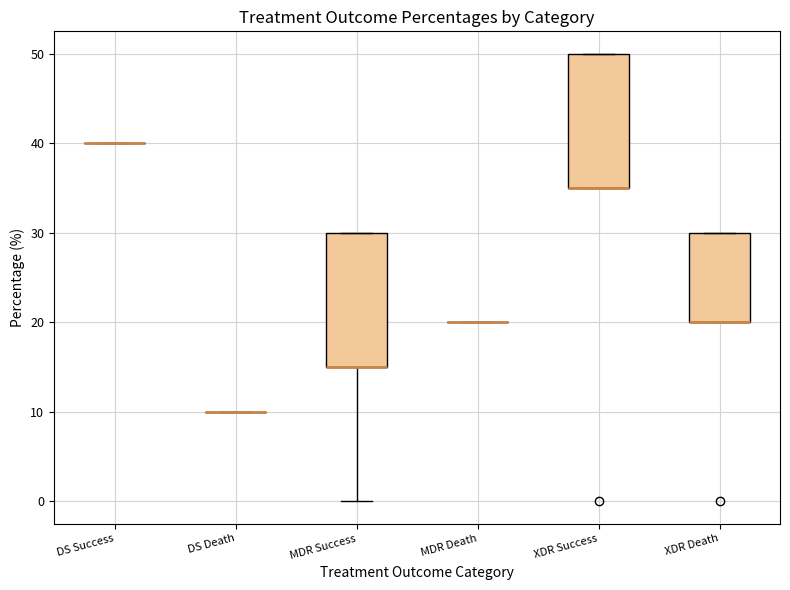

Reading left to right, transcribe this box plot: for each box, give where its median line is, the range the box spans, and where its two whiskers end, as read against the y-axis. The values are not printed on the chart, so give them approximately, as read against the axis.

DS Success: box collapsed to a line at 40, whiskers 40 to 40
DS Death: box collapsed to a line at 10, whiskers 10 to 10
MDR Success: median 15 (drawn on the box's lower edge), box 15 to 30, whiskers 0 to 30
MDR Death: box collapsed to a line at 20, whiskers 20 to 20
XDR Success: median 35 (drawn on the box's lower edge), box 35 to 50, whiskers 35 to 50
XDR Death: median 20 (drawn on the box's lower edge), box 20 to 30, whiskers 20 to 30